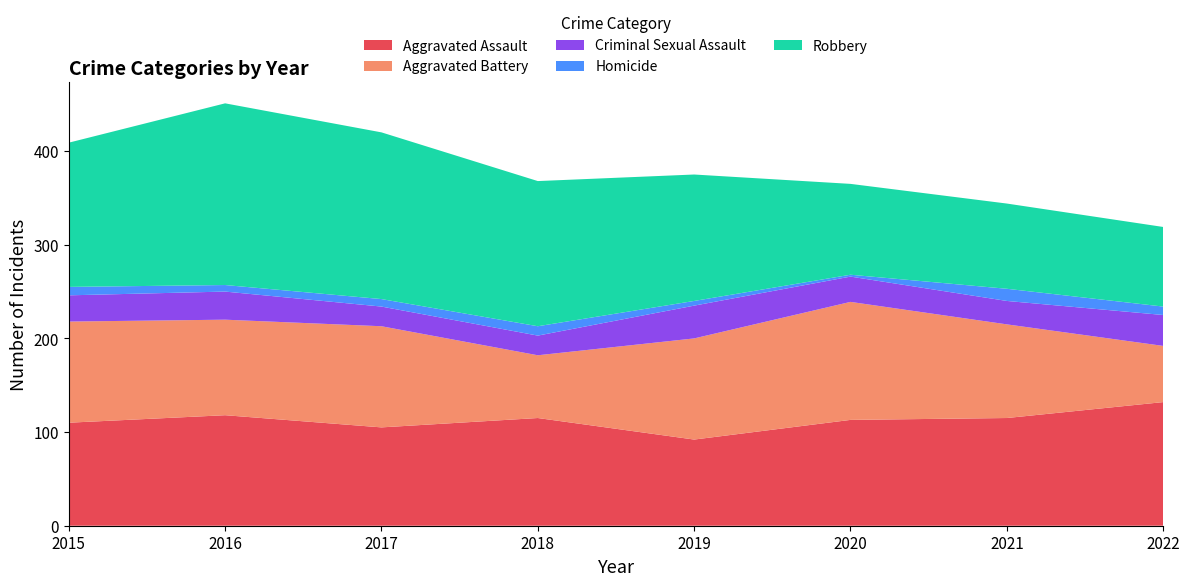

Reading left to right, extract all data points from this chart.

Aggravated Assault: 2015=110	2016=118	2017=105	2018=115	2019=92	2020=113	2021=115	2022=132
Aggravated Battery: 2015=108	2016=102	2017=108	2018=67	2019=108	2020=126	2021=100	2022=60
Criminal Sexual Assault: 2015=28	2016=30	2017=21	2018=21	2019=35	2020=27	2021=25	2022=33
Homicide: 2015=9	2016=7	2017=8	2018=10	2019=5	2020=2	2021=13	2022=9
Robbery: 2015=154	2016=194	2017=178	2018=155	2019=135	2020=97	2021=91	2022=85